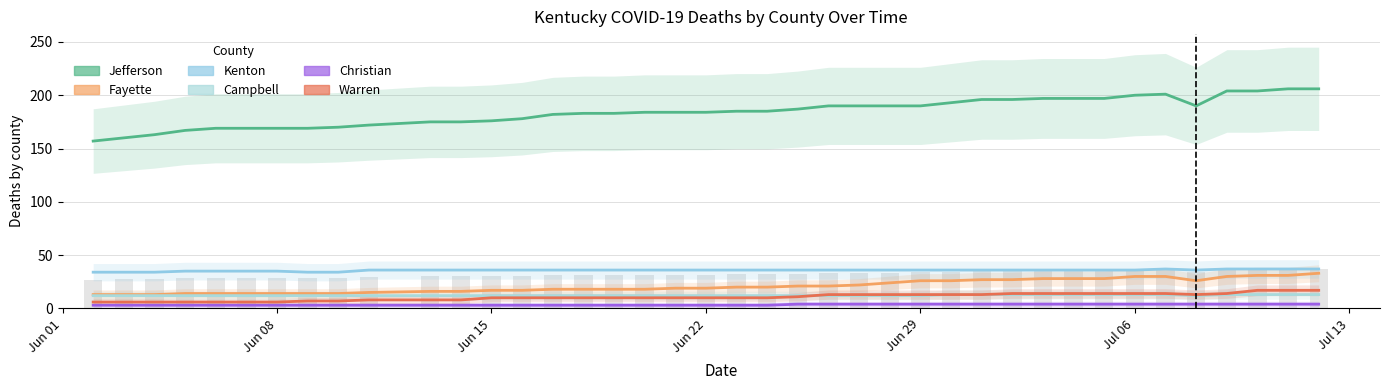

What value does the Deaths Fayette series have at Jun 15?

17